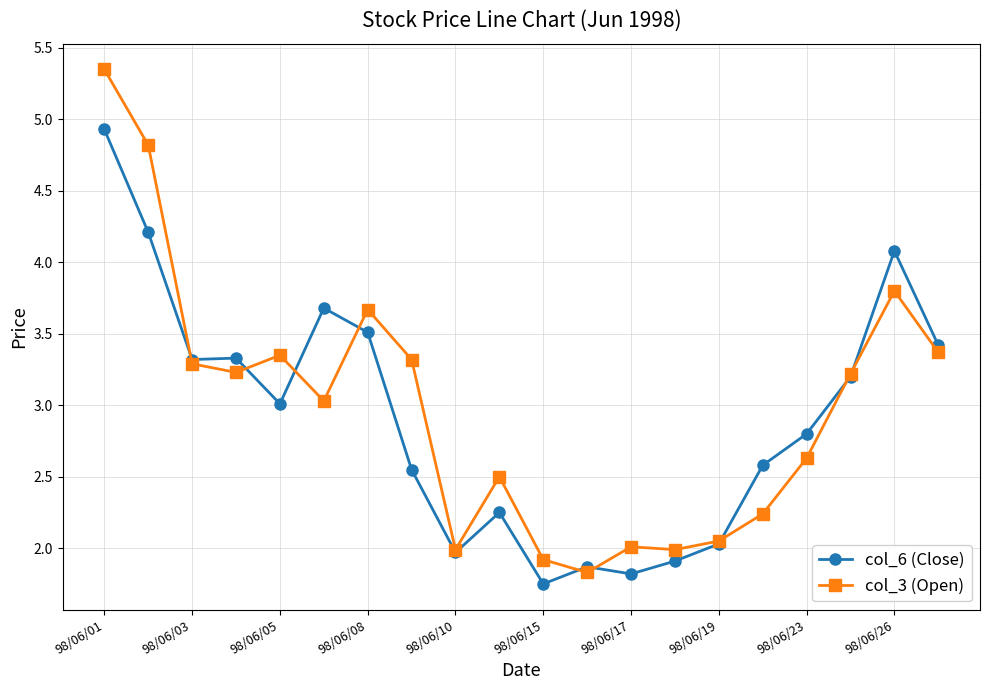

True or false: col_6 (Close) has more than 2 interior local peaks.

True